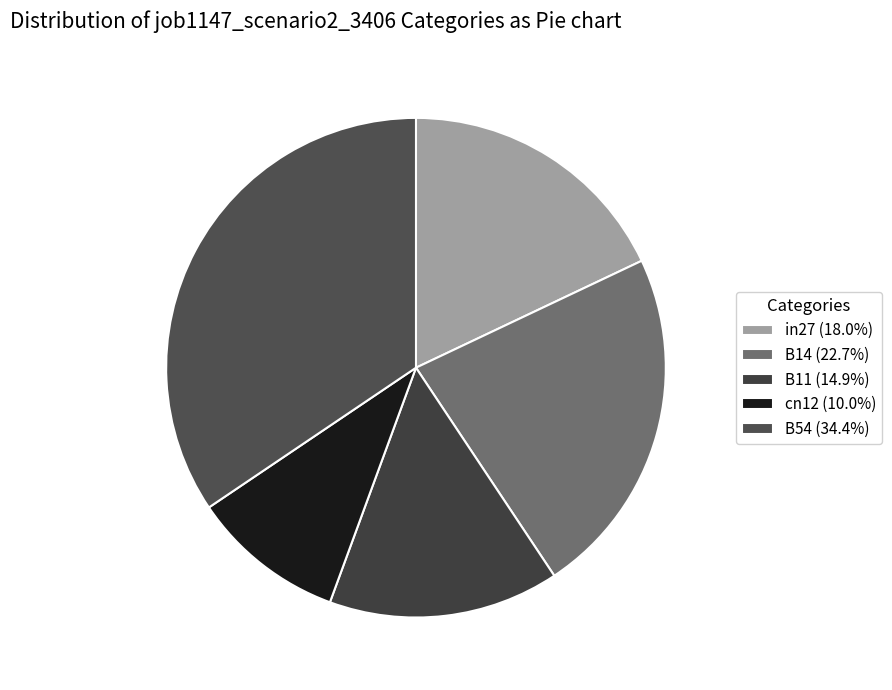

To the nearest percent, what is the difference between the largest and smallest slice percentages?

24%